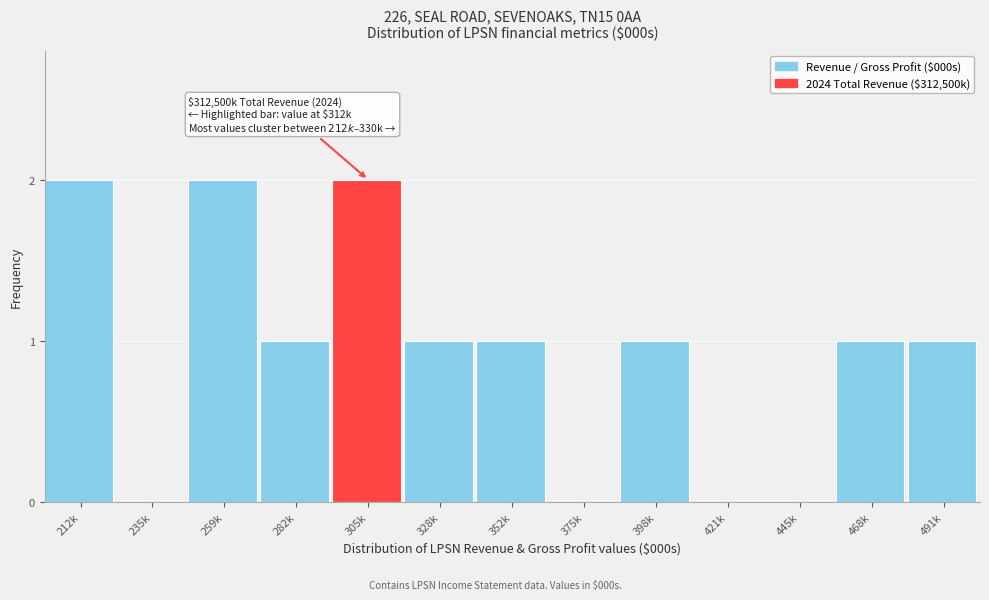

Reading right to left, transcribe all the data shown in this chart.

491k=1	468k=1	445k=0	421k=0	398k=1	375k=0	352k=1	328k=1	305k=2	282k=1	259k=2	235k=0	212k=2